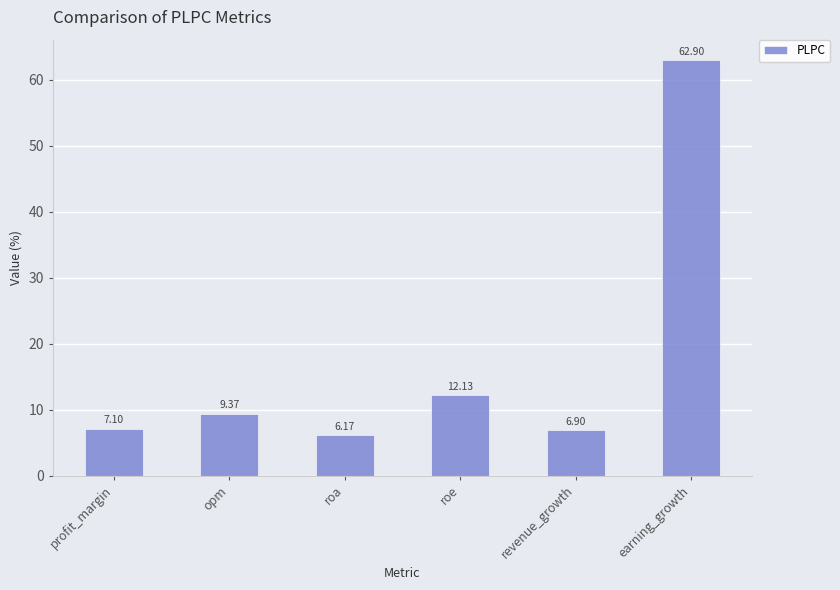

Read the value at opm.

9.4